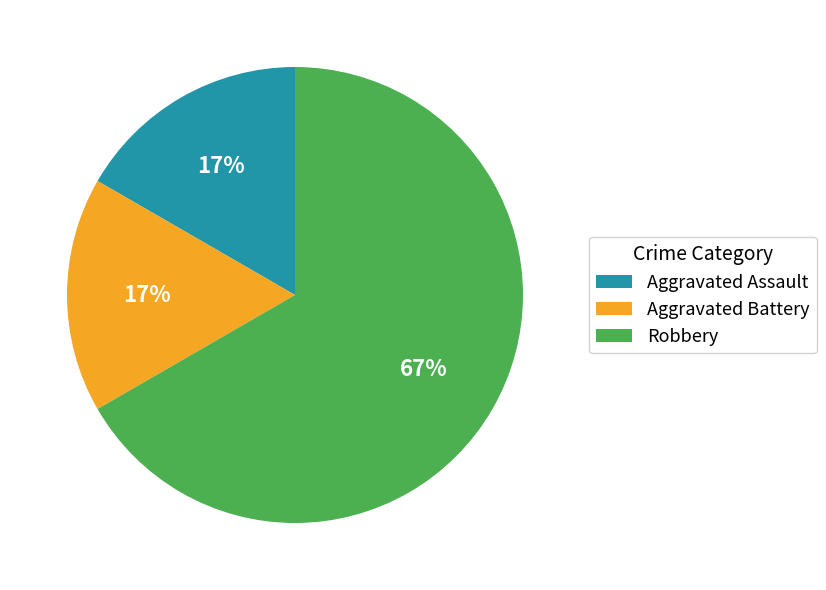

Is there a majority slice in this chart?

Yes